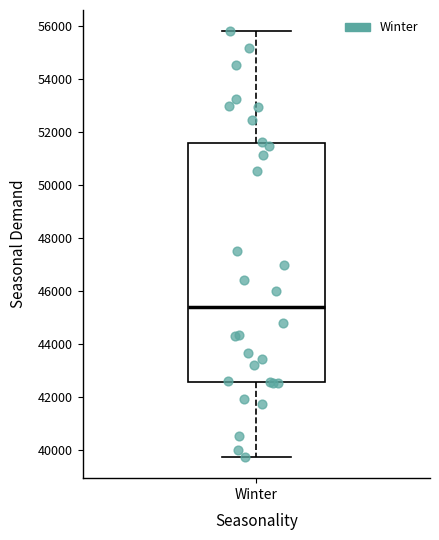

Transcribe this box plot: give where the median line is, the range the box spans, and where the two whiskers end, as read against the y-axis. The values are not printed on the chart, so give them approximately, as read against the axis.

median 45400, box 42600 to 51600, whiskers 39800 to 55800